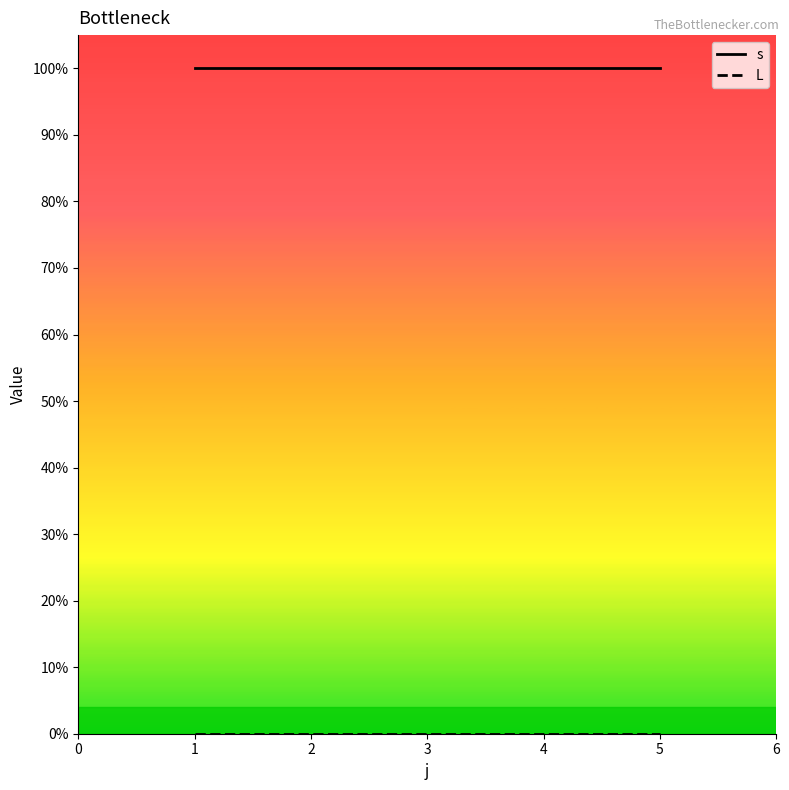

Rank the series by their average value, from lowest to highest.

L, s